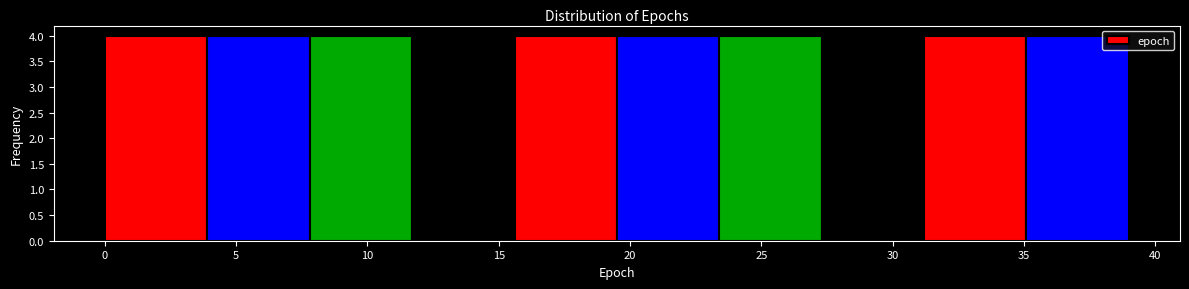

Reading left to right, transcribe this chart: for each bar, give the range it covers on the x-axis and its height. Neither the bar edges nor the heights are printed on the chart, so give them approximately, as read against the axes.

0.0 to 3.9: 4
3.9 to 7.8: 4
7.8 to 11.7: 4
11.7 to 15.6: 4
15.6 to 19.5: 4
19.5 to 23.4: 4
23.4 to 27.3: 4
27.3 to 31.2: 4
31.2 to 35.1: 4
35.1 to 39.0: 4